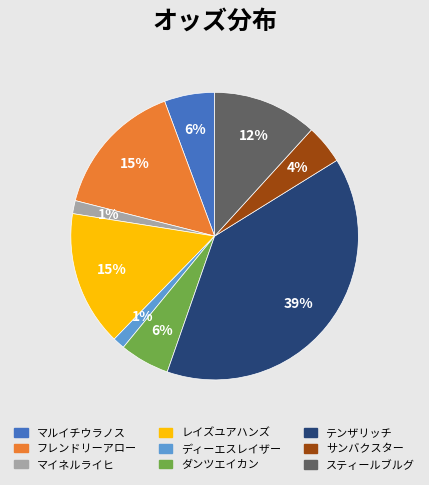

Which category has the biggest portion of the pie?

テンザリッチ